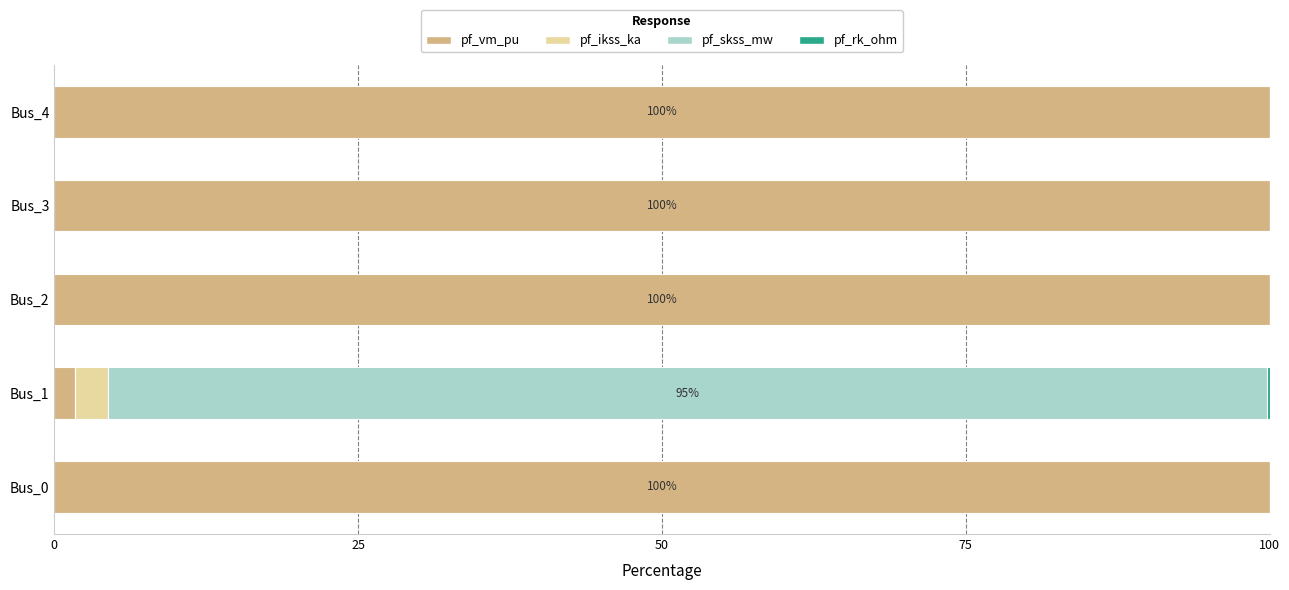

True or false: pf_vm_pu has a value of 100.0 at Bus_4.

True